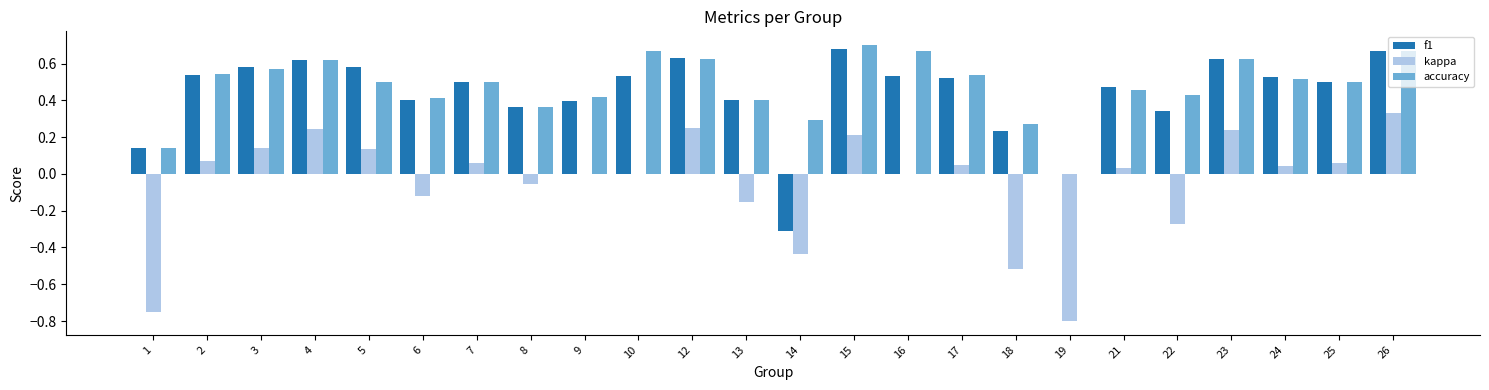

Where is accuracy nearest to the value 0?

19